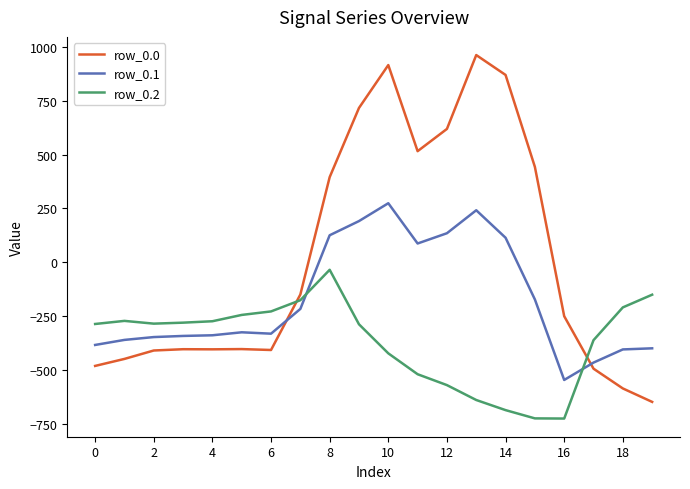

Which series has the widest spread of values?

row_0.0